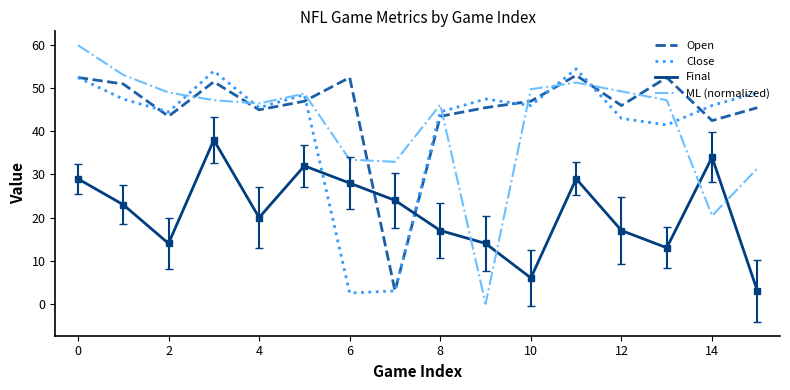

At which label does Final reach its minimum?

15